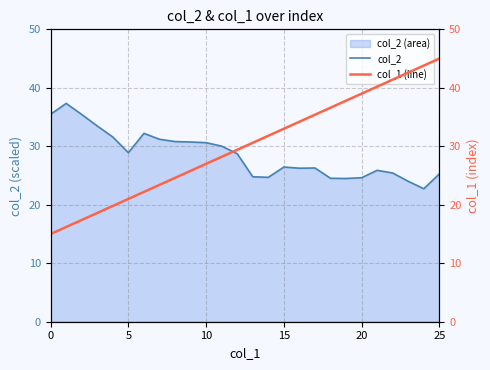

Is it true that col_2 equals 12.6 at 0?

False